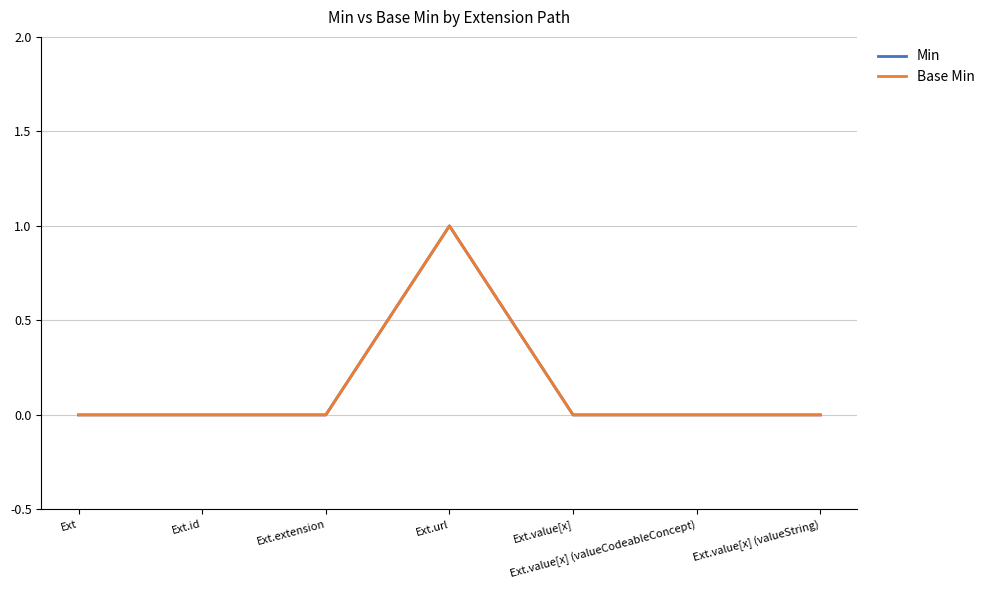

Which has a higher value, Ext.id or Ext.extension?

Ext.id